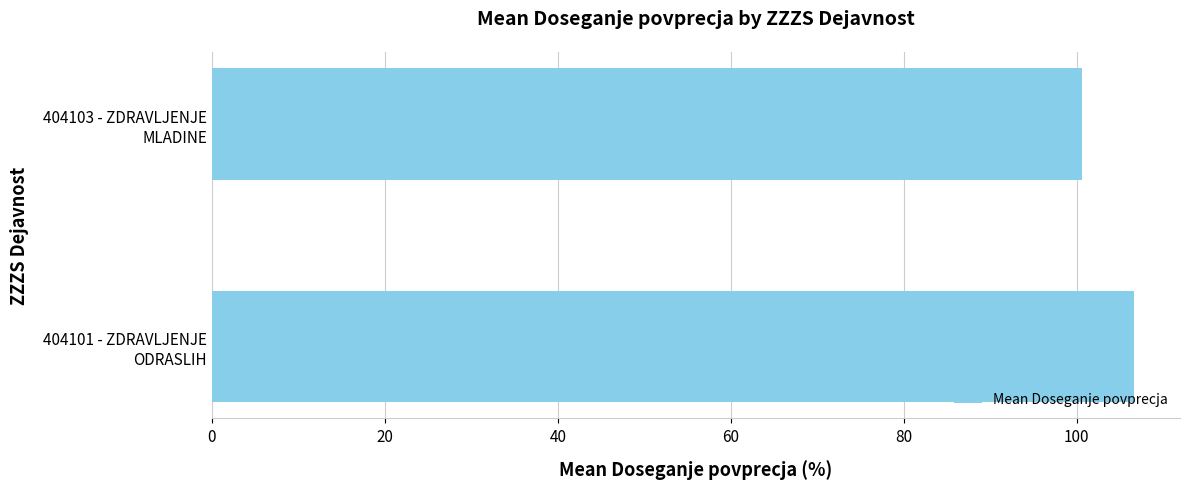

How many distinct data groups are displayed?

1